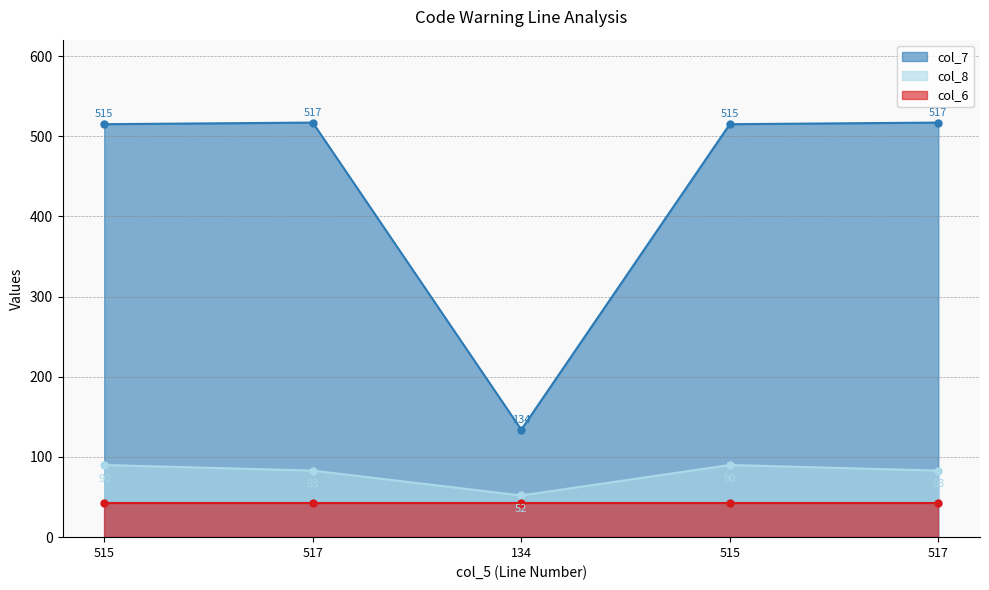

Which series has the largest total across all categories?

col_7